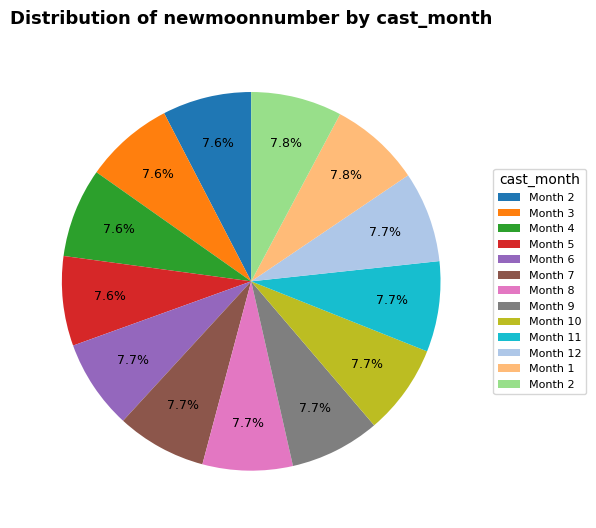

Is there a majority slice in this chart?

No